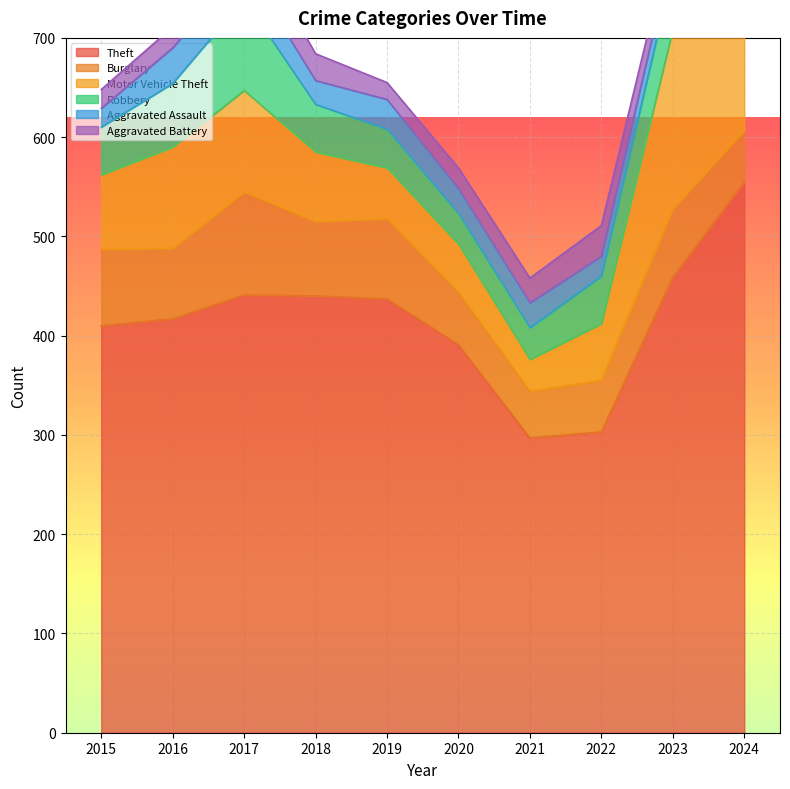

What is the difference between the highest and lowest values at 2019?

420